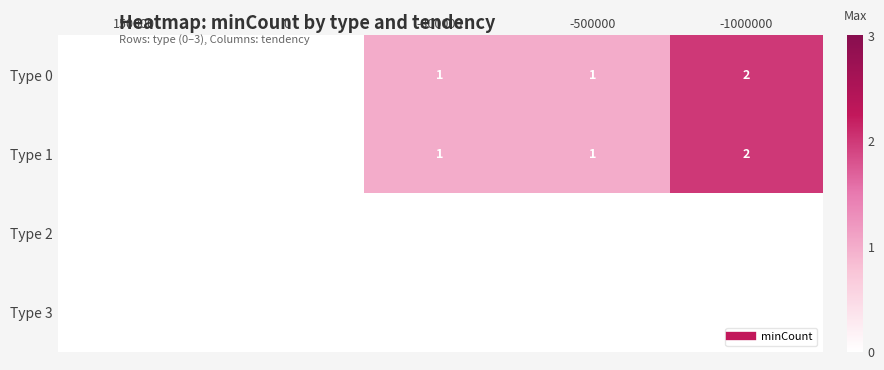

Which series has the widest spread of values?

Type 0